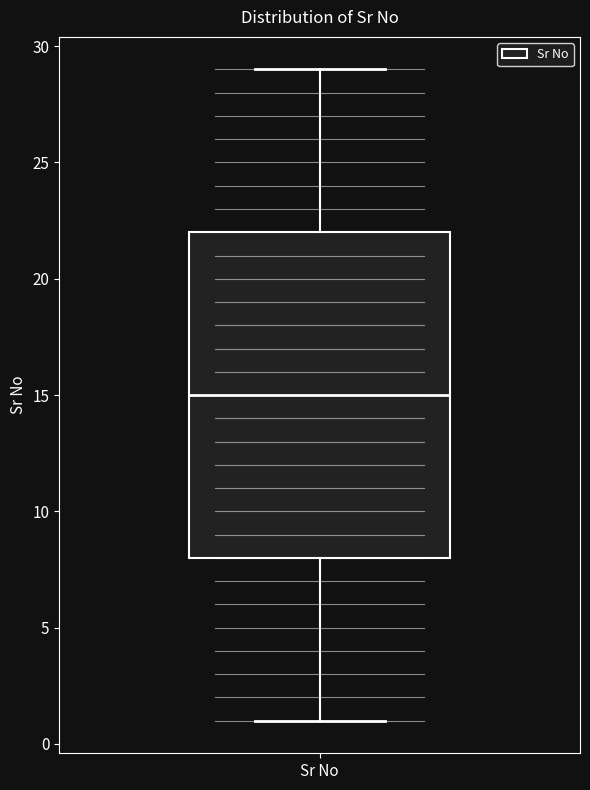

Where does the lower whisker of the box for Sr No end on the y-axis? The values are not printed on the chart, so give them approximately, as read against the axis.

1